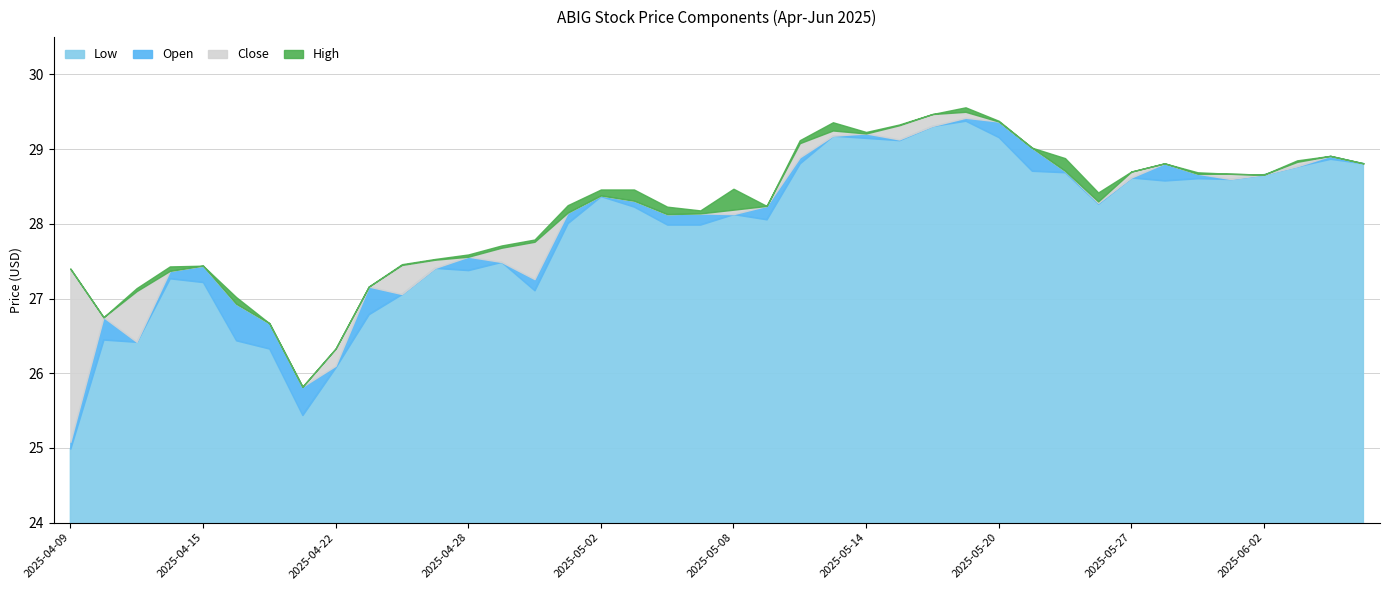

What is the total value across all series at 2025-05-12?

115.9